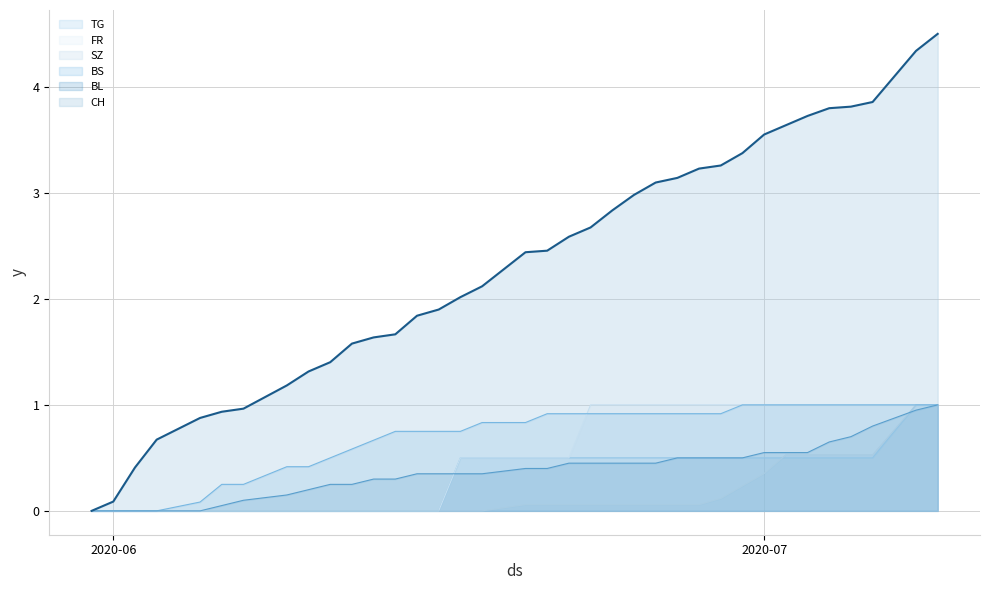

Which series has the largest range (max minus min)?

CH